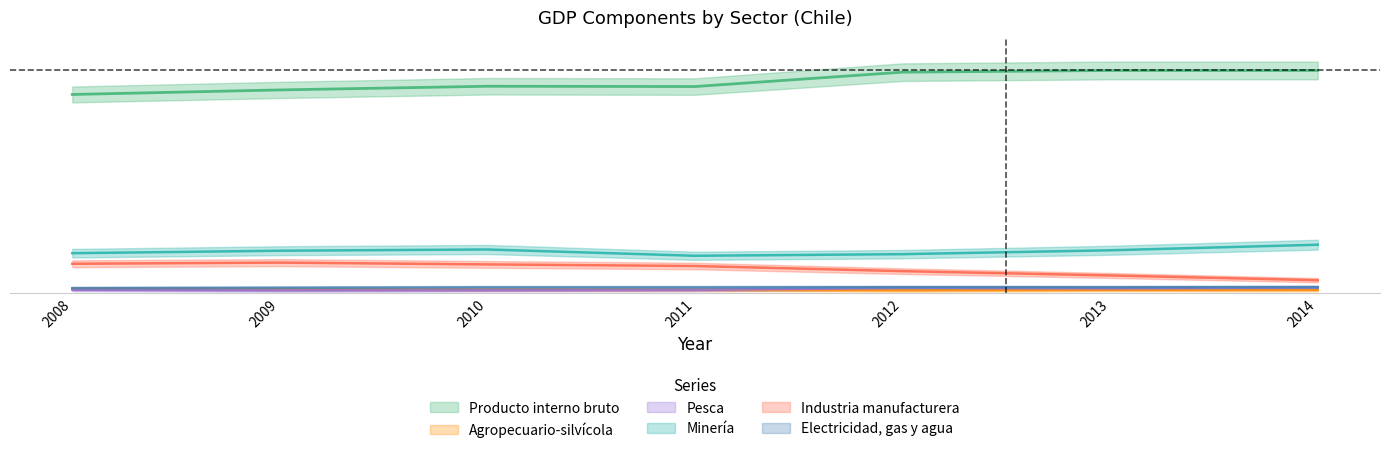

Which series has the largest total across all categories?

Producto interno bruto